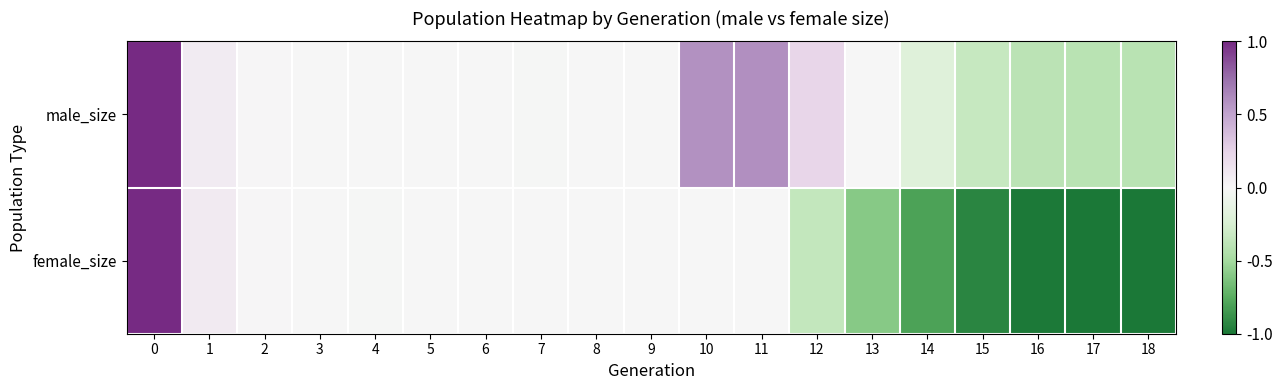

At 1, list the series in order from largest to smallest.

female_size, male_size